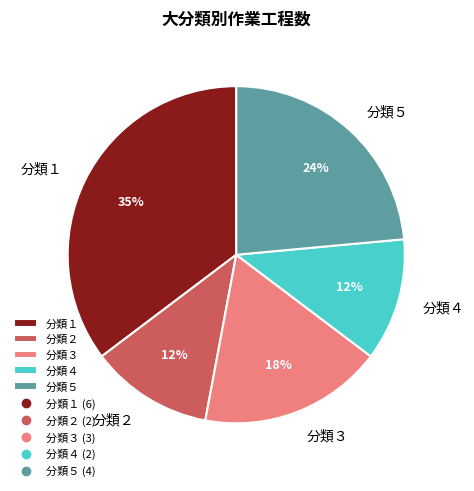

How many segments does this pie chart have?

5